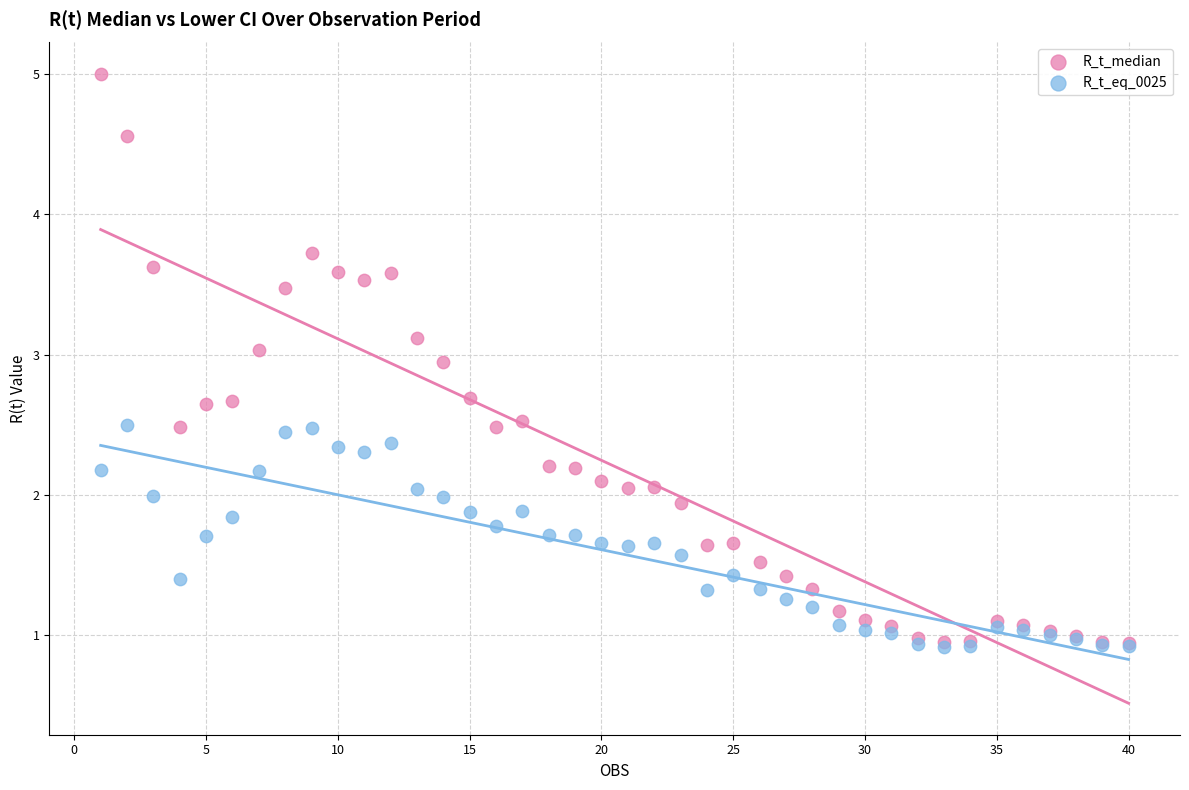

What are all the series names shown in the legend?

R_t_median, R_t_eq_0025